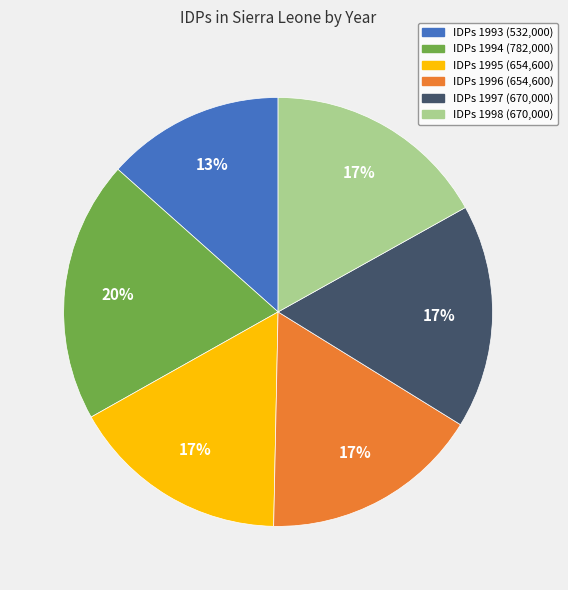

Is there a majority slice in this chart?

No